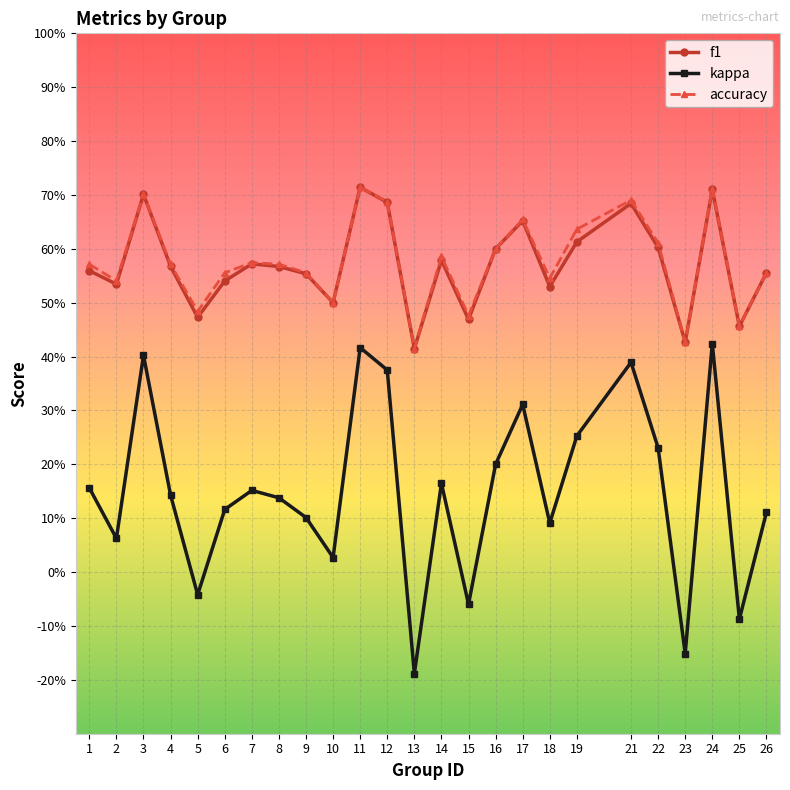

Read the f1 value at 17.

0.7